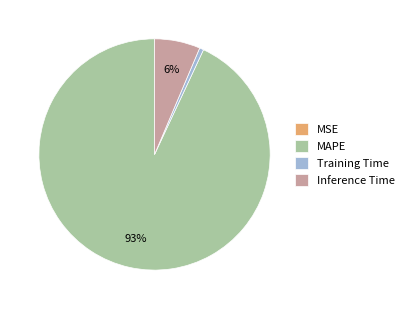

What is the majority slice?

MAPE